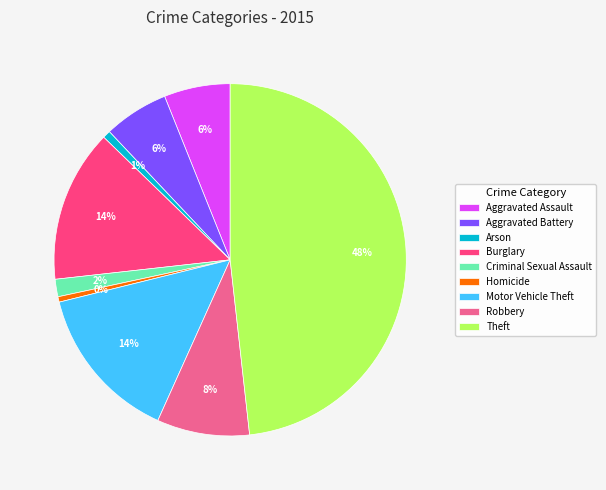

Is the sum of Theft and Robbery greater than half?

Yes